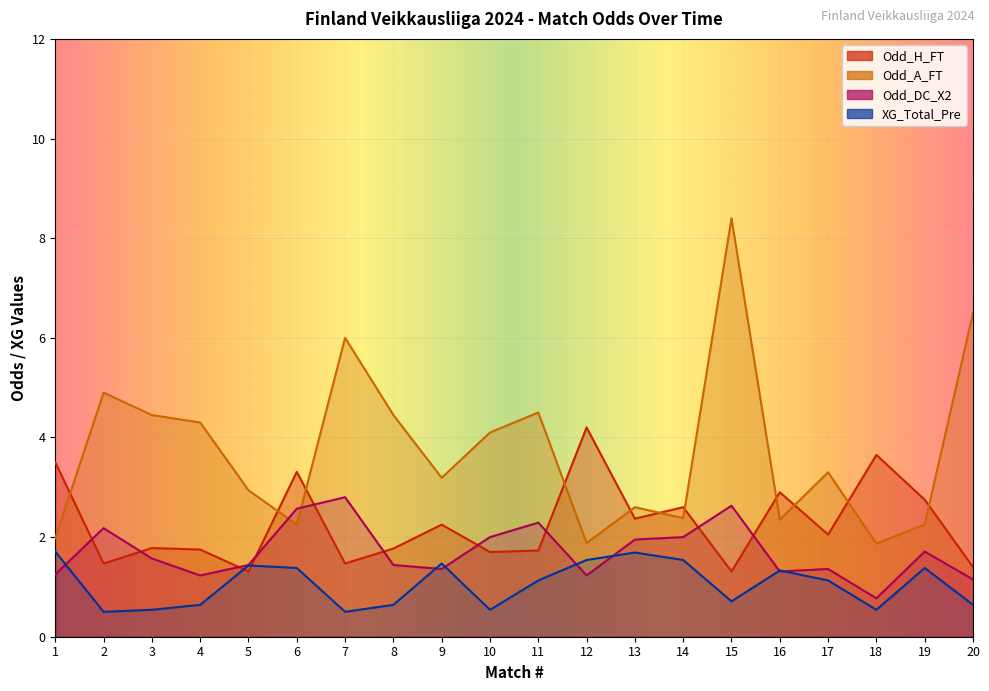

How many data points in Odd_H_FT are less than 2?

10